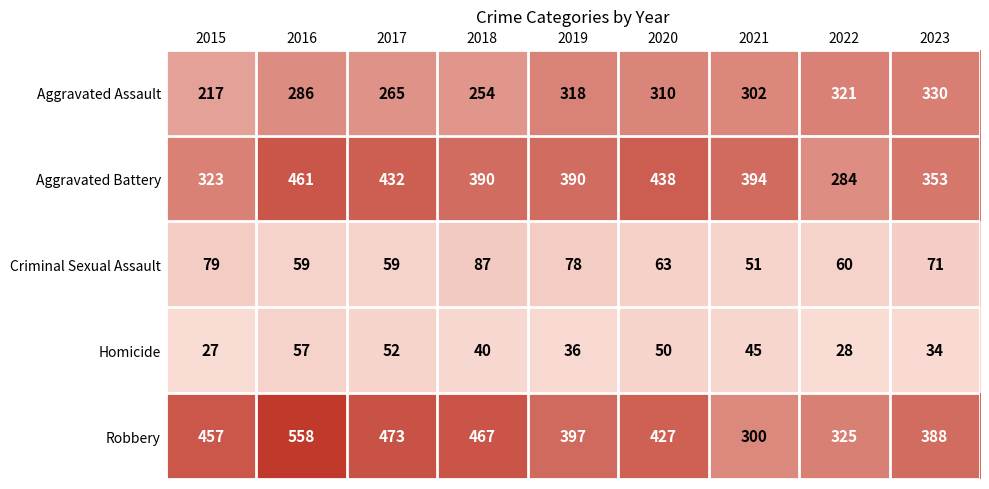

What is the highest value of the Homicide series?

57